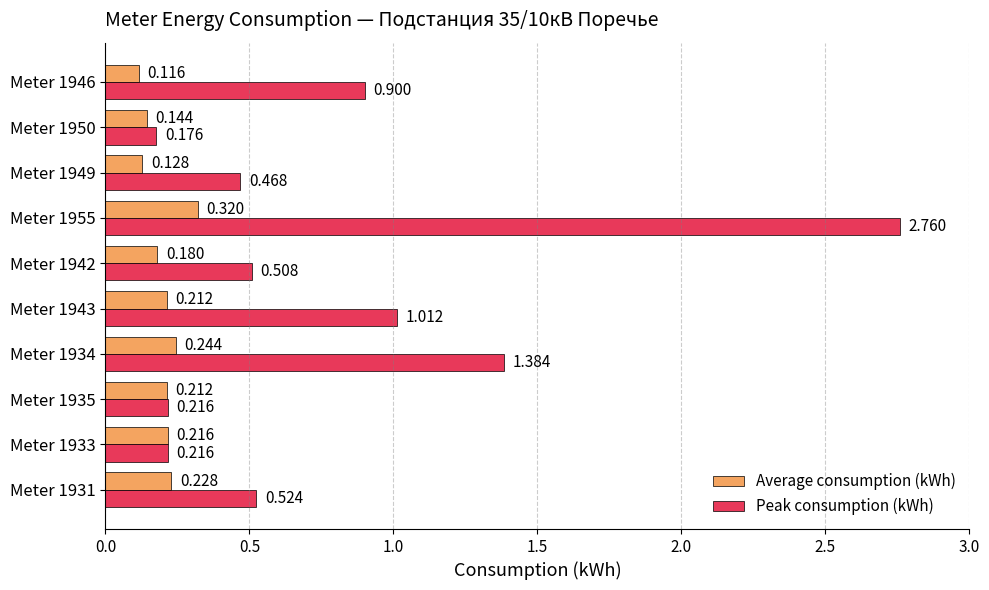

Which series has the largest total across all categories?

Peak consumption (kWh)